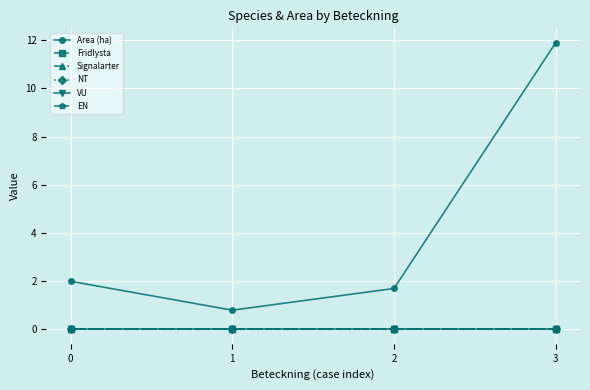

Does the chart have visible grid lines?

Yes